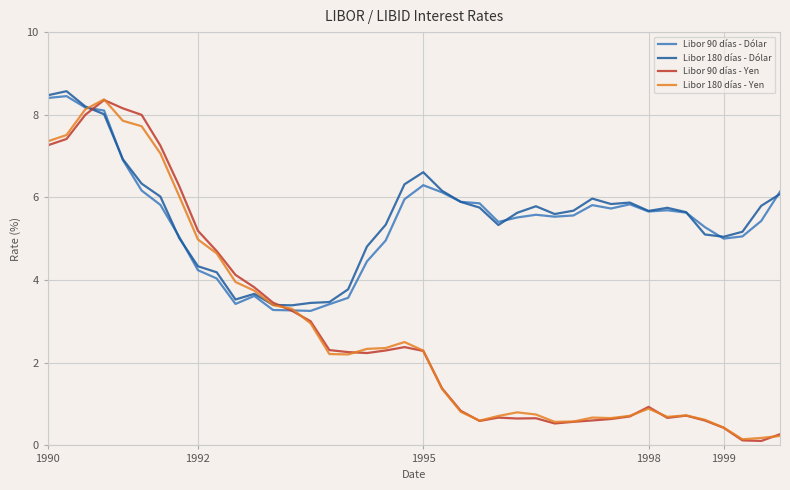

True or false: Libor 180 días - Yen and Libor 180 días - Dólar intersect in this chart.

True